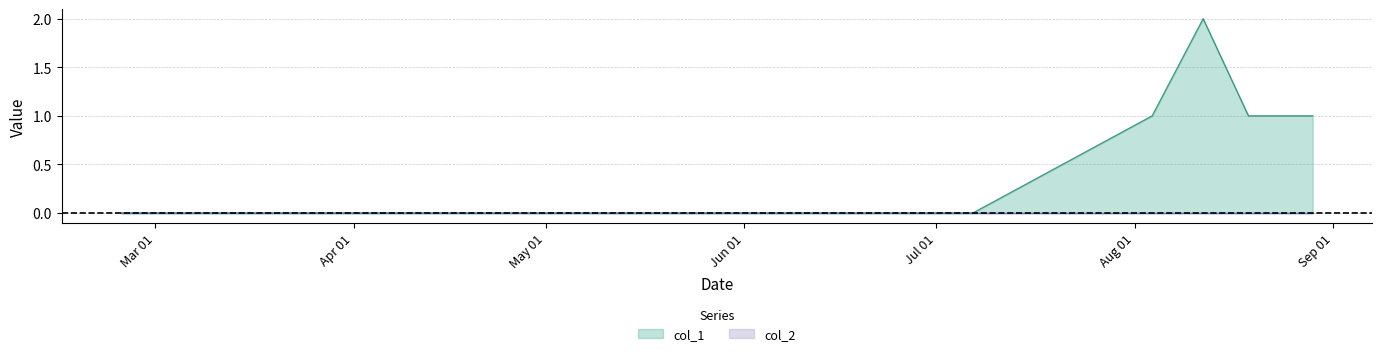

Approximately how many times larger is the value at 1439310157 compared to 1440787879?

2.0